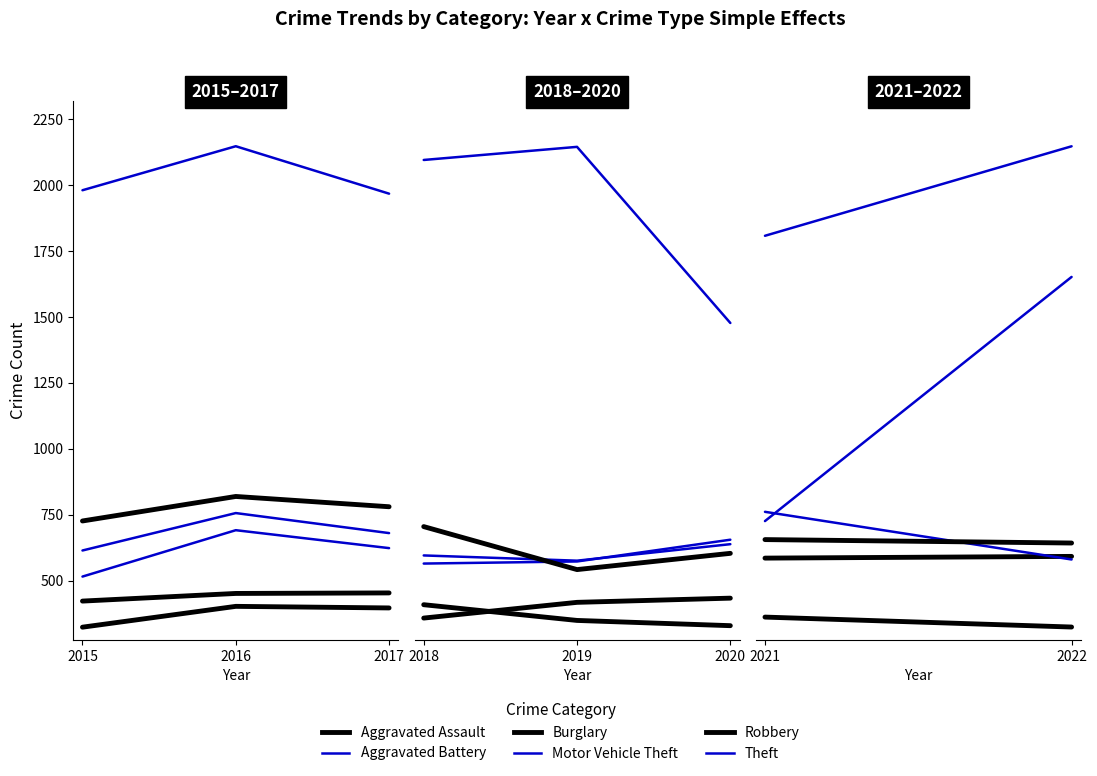

How many categories are shown in the chart?

3